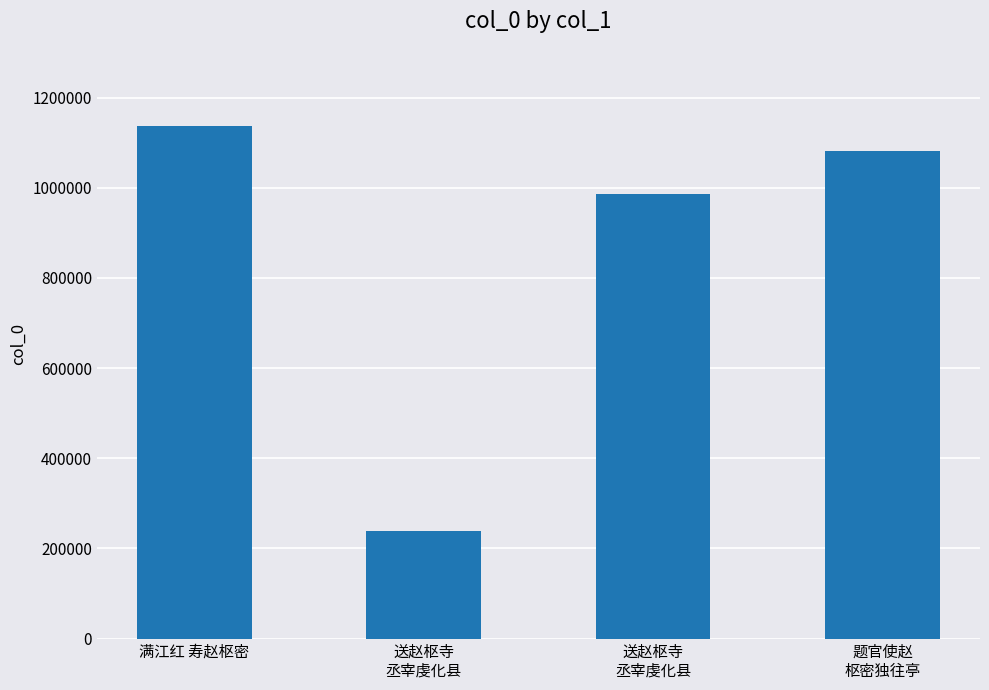

True or false: the data shows 460061 at 题官使赵
枢密独往亭.

False